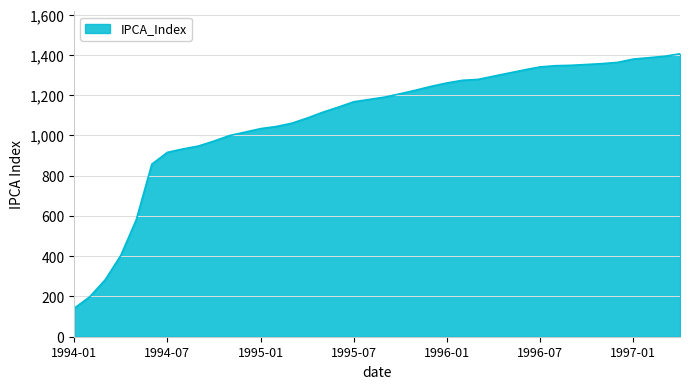

What is the greatest value displayed?

1405.6